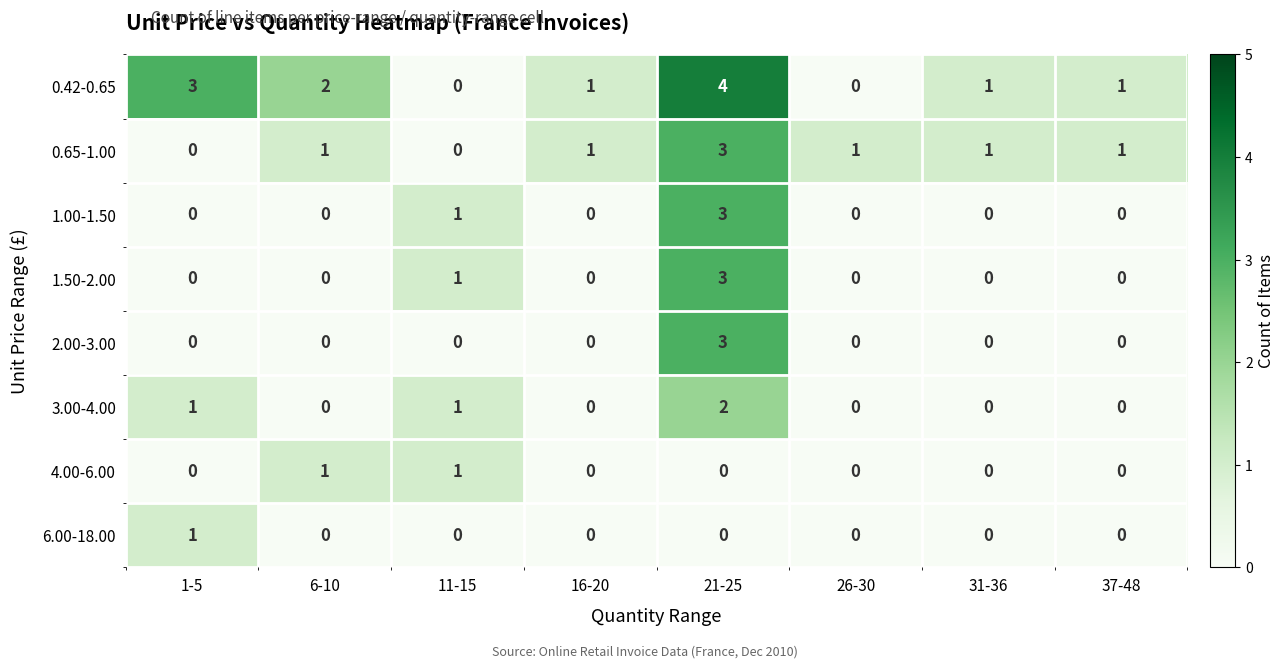

Which series has the largest total across all categories?

0.42-0.65